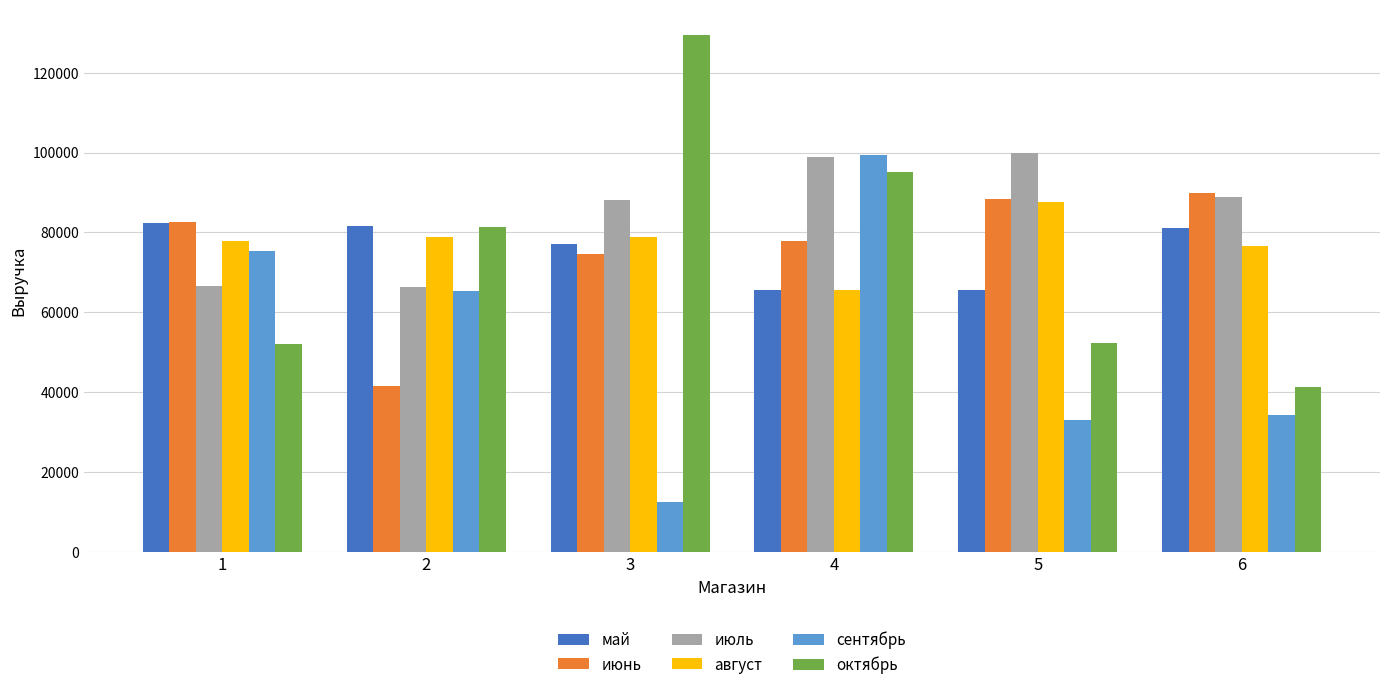

What is the spread (max minus min) of values at 5?

67018